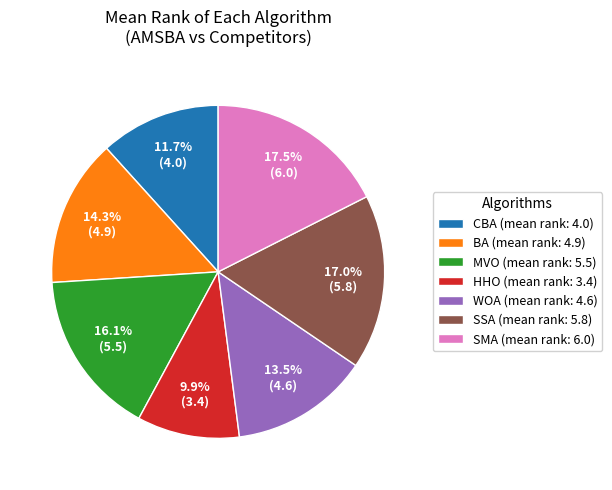

What percentage is NOT represented by WOA (mean rank: 4.6)?

86.5%